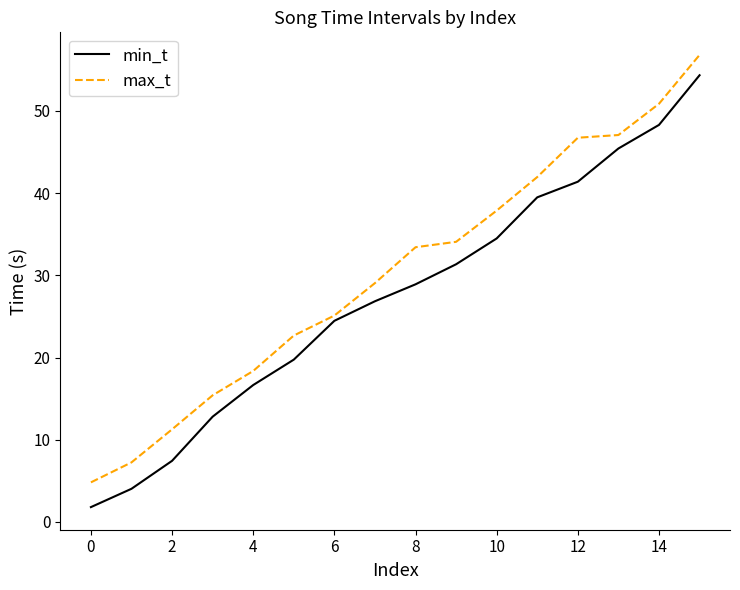

Rank the series by their average value, from lowest to highest.

min_t, max_t